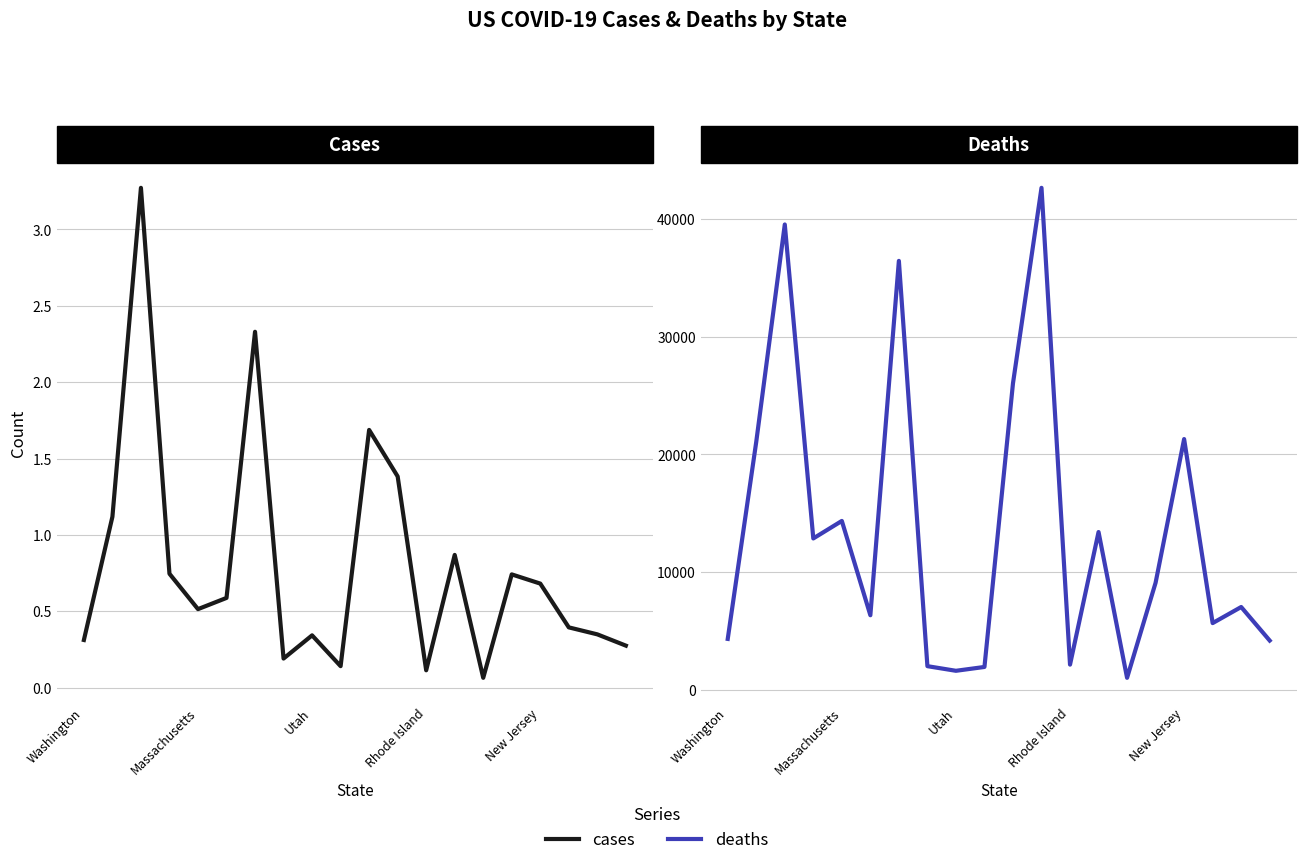

The value of deaths at 7 is 2013. True or false?

True